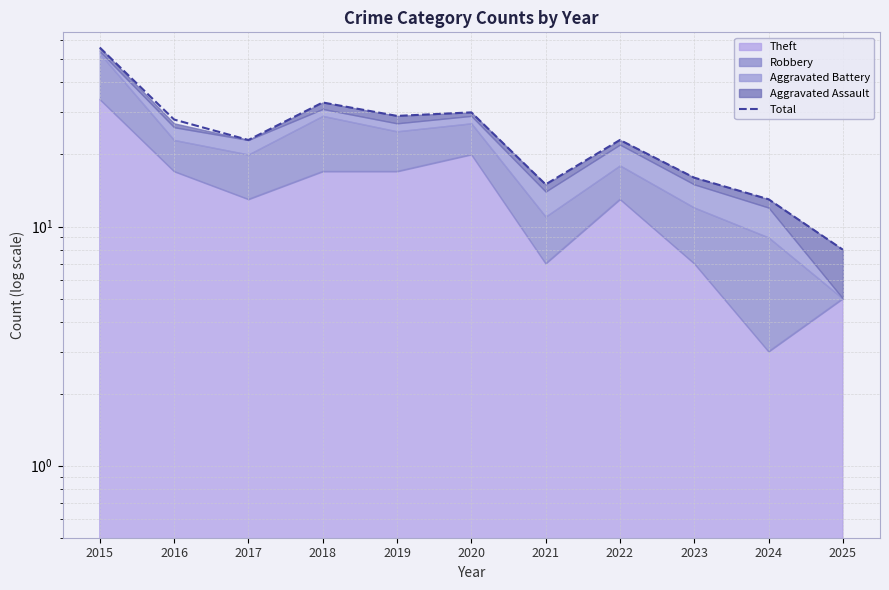

Does the chart display data point markers on the line(s)?

No